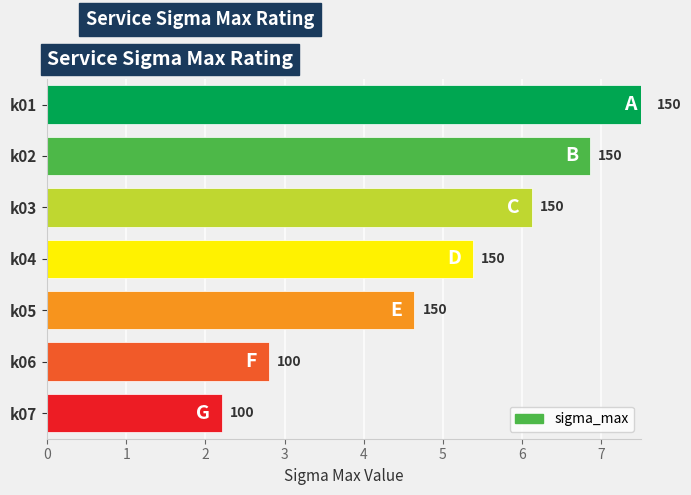

What is the sum of all values?

950